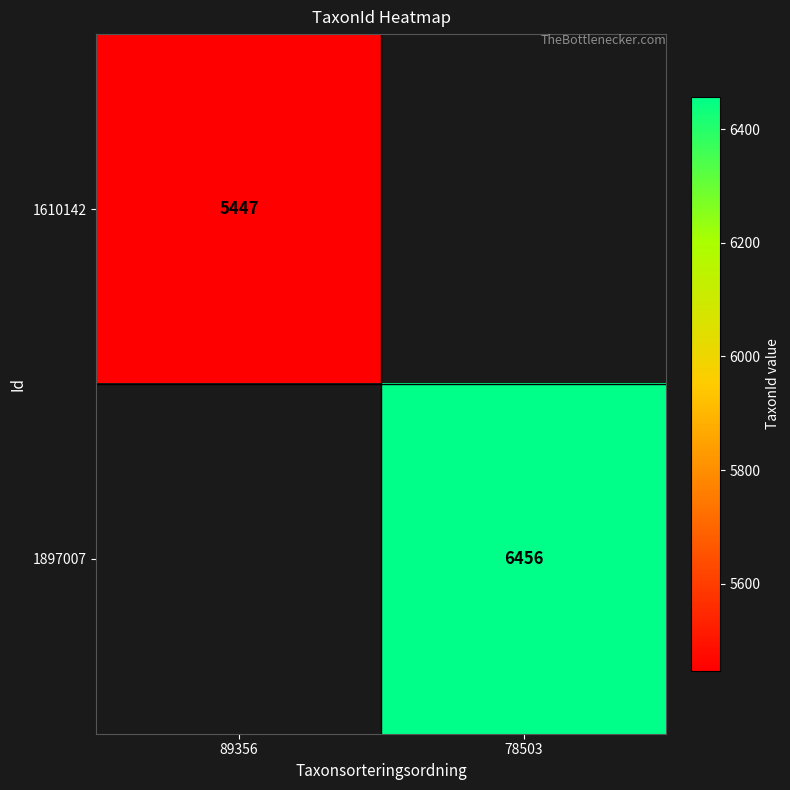

The 1897007 series shows 6456 at 78503. True or false?

True